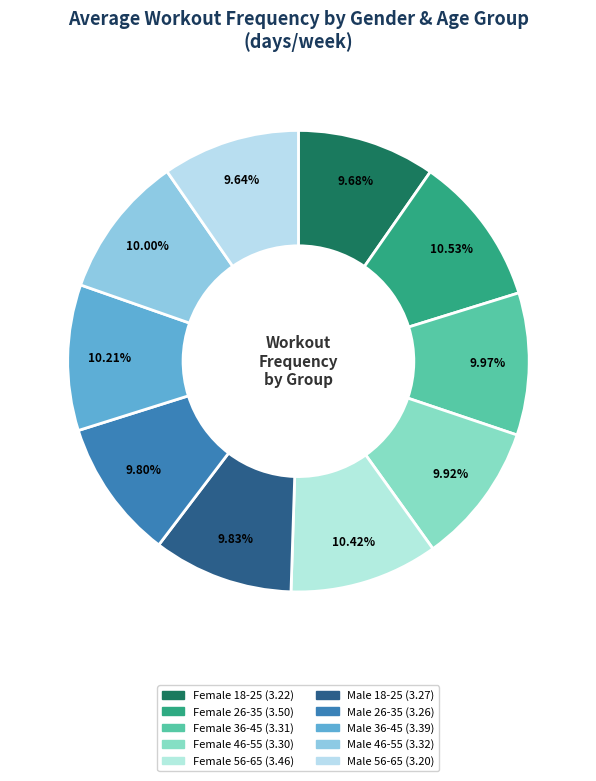

Is there any slice that represents more than half of the pie?

No